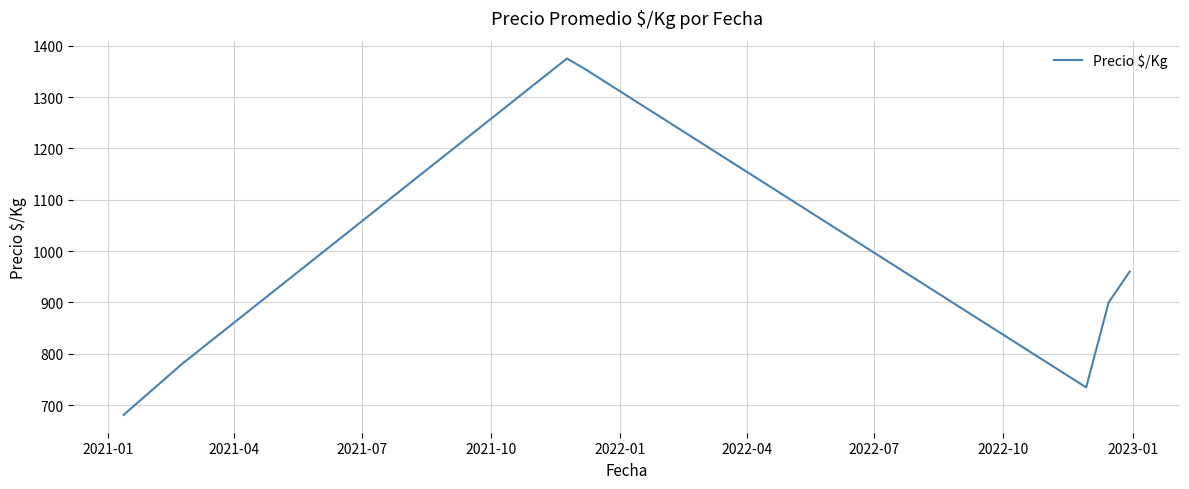

What is the minimum value shown in the chart?

681.0